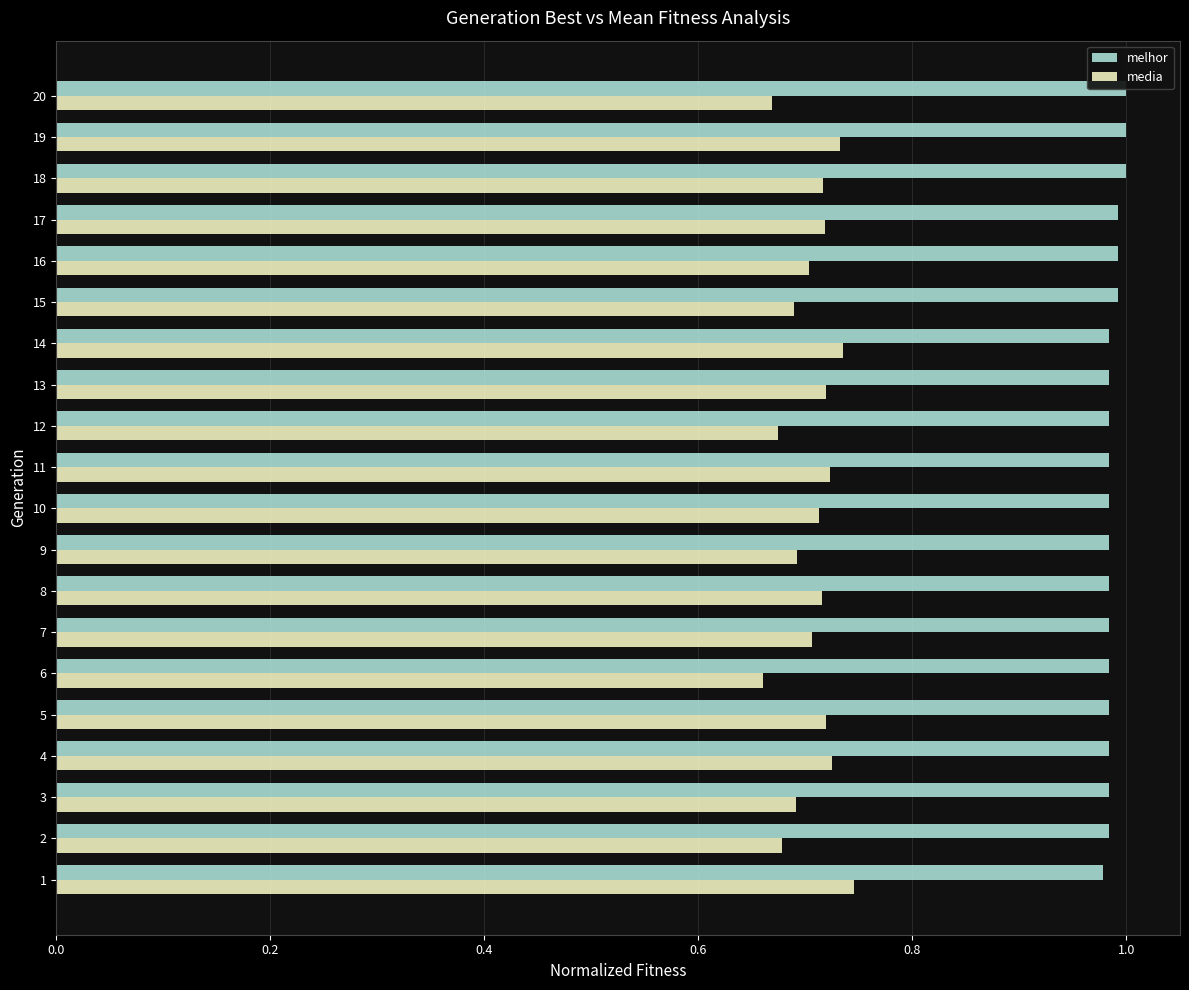

Reading left to right, what are all the values shown in this chart?

melhor: 1.0	1.0	1.0	1.0	1.0	1.0	1.0	1.0	1.0	1.0	1.0	1.0	1.0	1.0	1.0	1.0	1.0	1.0	1.0	1.0
media: 0.7	0.7	0.7	0.7	0.7	0.7	0.7	0.7	0.7	0.7	0.7	0.7	0.7	0.7	0.7	0.7	0.7	0.7	0.7	0.7